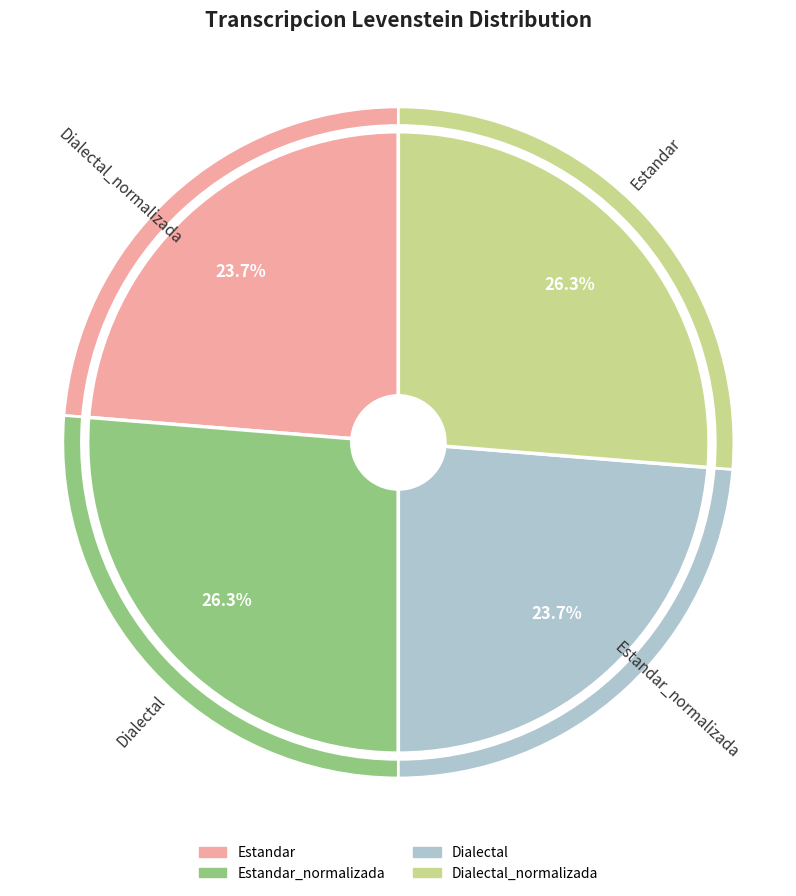

Combined, do Dialectal_normalizada and Dialectal account for over 50%?

Yes